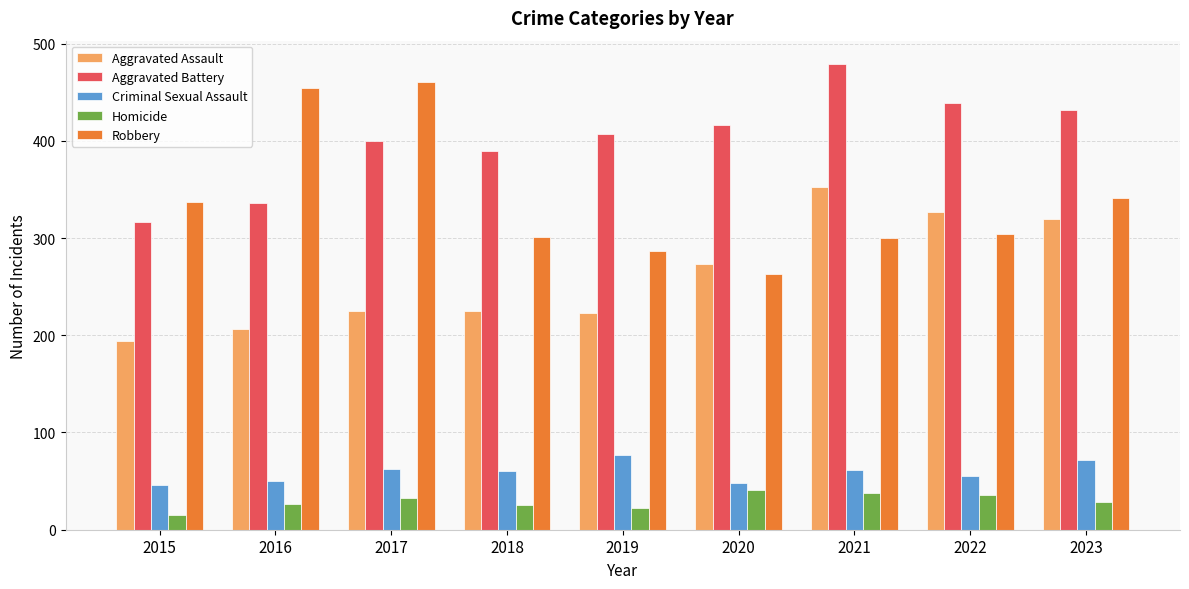

How many distinct data groups are displayed?

5